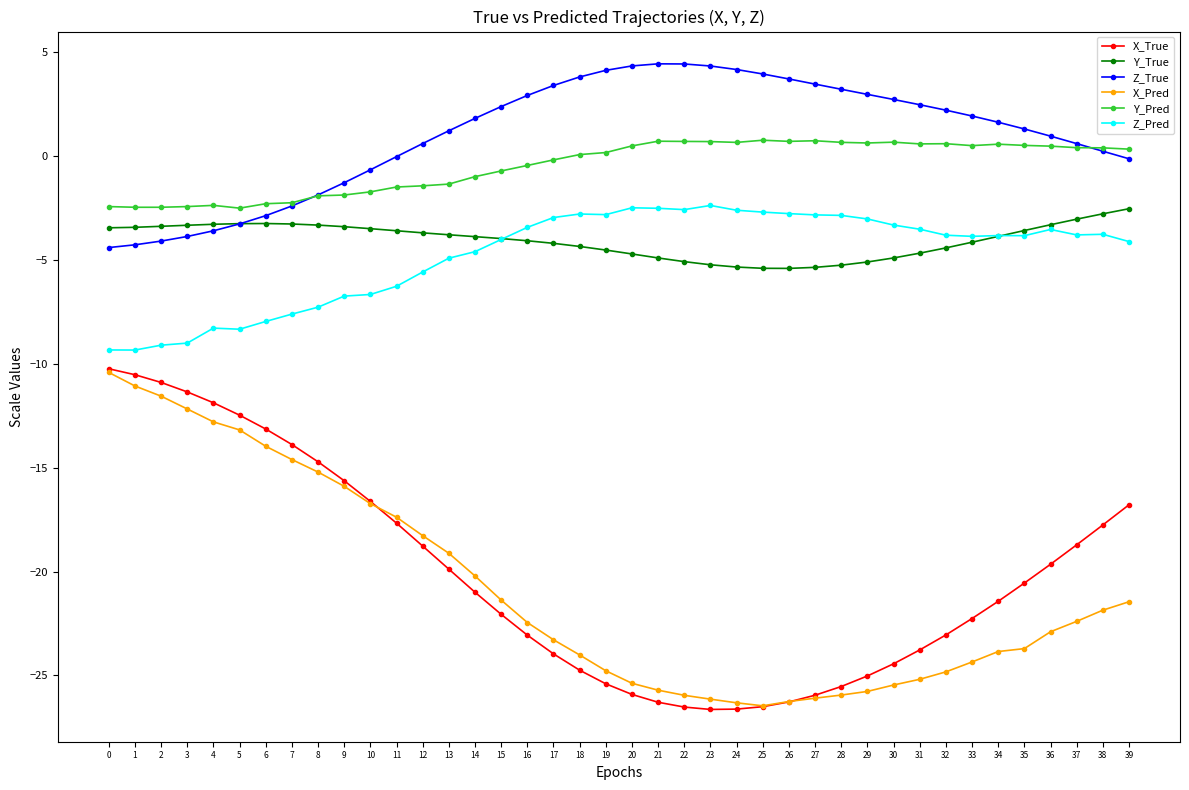

What is the maximum value shown in the chart?

4.4